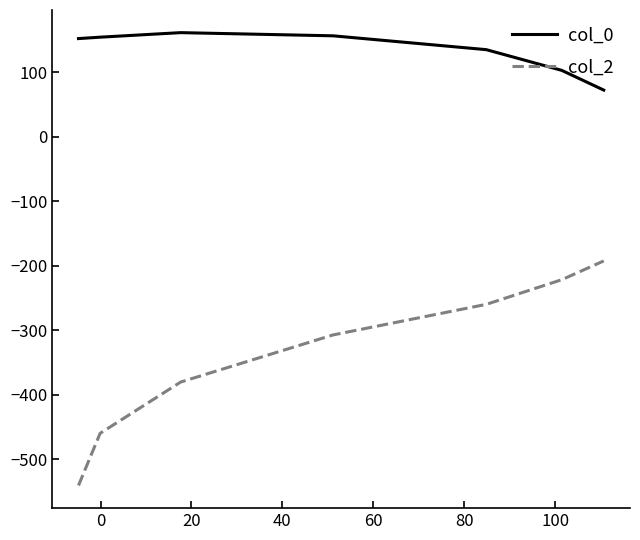

True or false: col_2 and col_0 intersect in this chart.

False